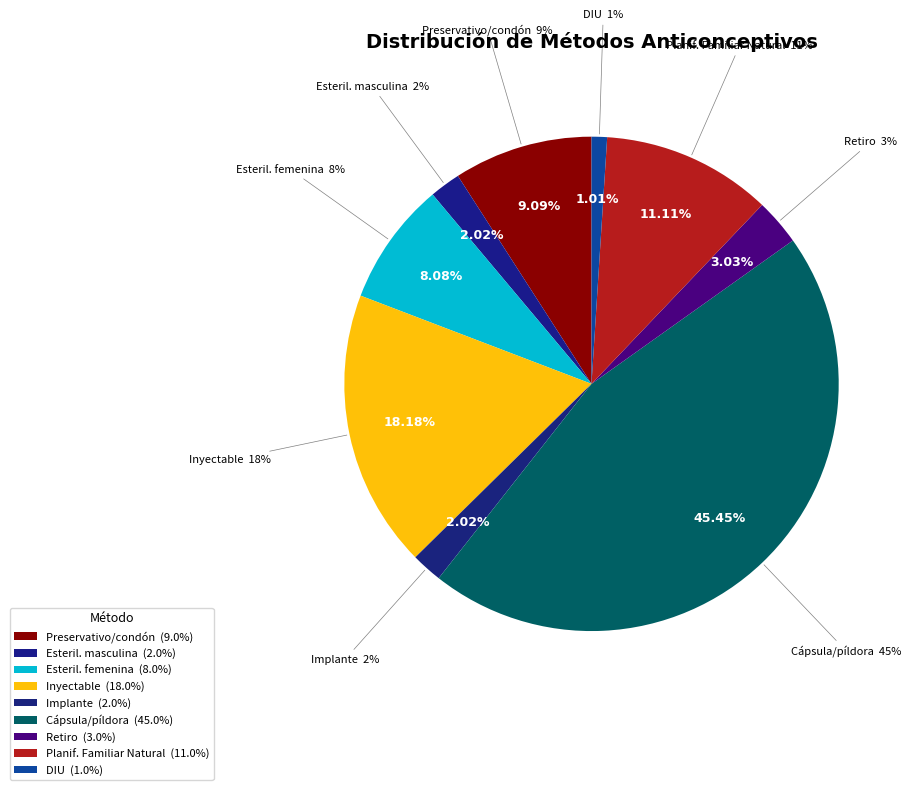

Which slice is the largest?

Cápsula/píldora